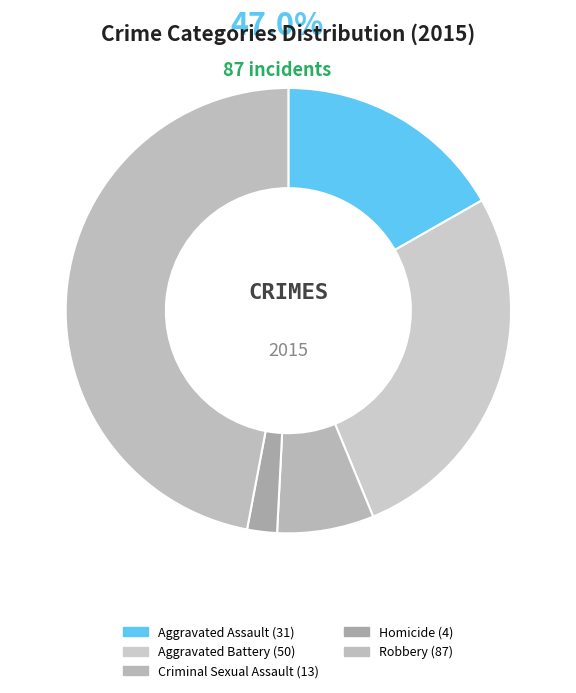

How many segments does this pie chart have?

5